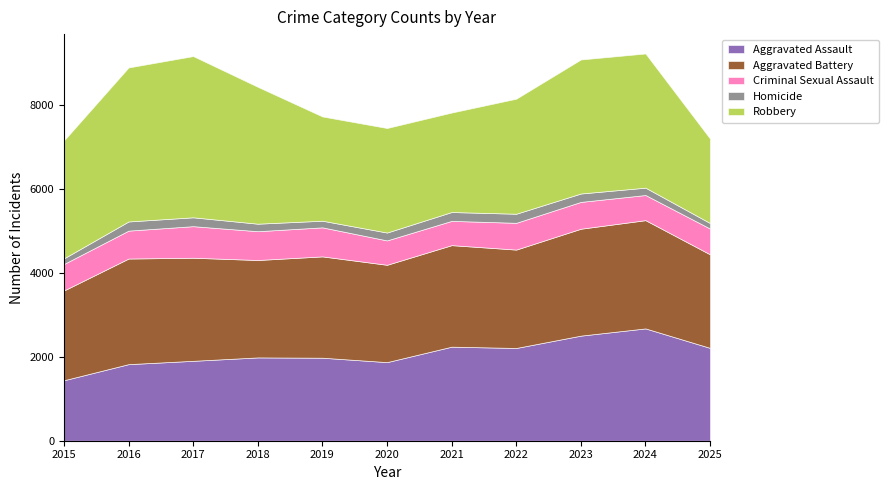

True or false: Aggravated Assault and Homicide intersect in this chart.

False